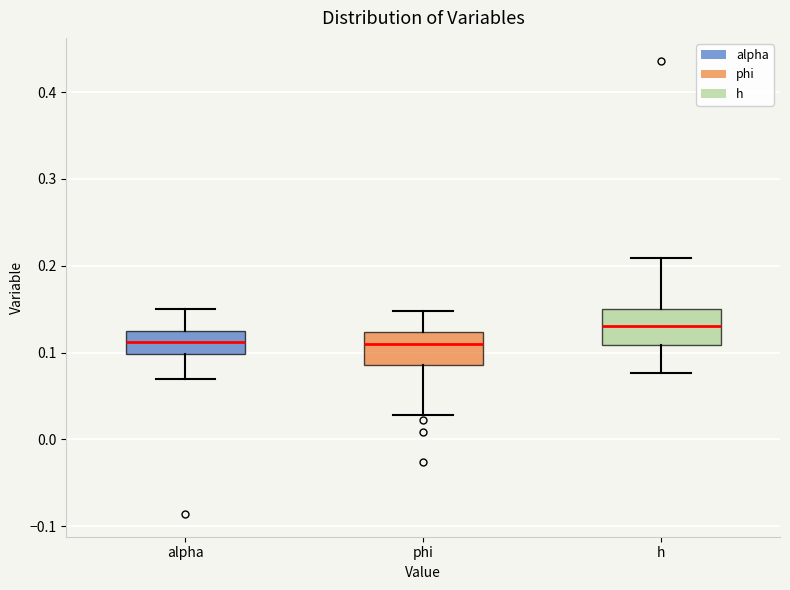

Reading left to right, read every box against the y-axis: the position of its median line, the range the box covers, and the ends of its whiskers. The values are not printed on the chart, so give them approximately, as read against the axis.

alpha: median 0.11, box 0.10 to 0.12, whiskers 0.07 to 0.15
phi: median 0.11, box 0.09 to 0.12, whiskers 0.03 to 0.15
h: median 0.13, box 0.11 to 0.15, whiskers 0.08 to 0.21